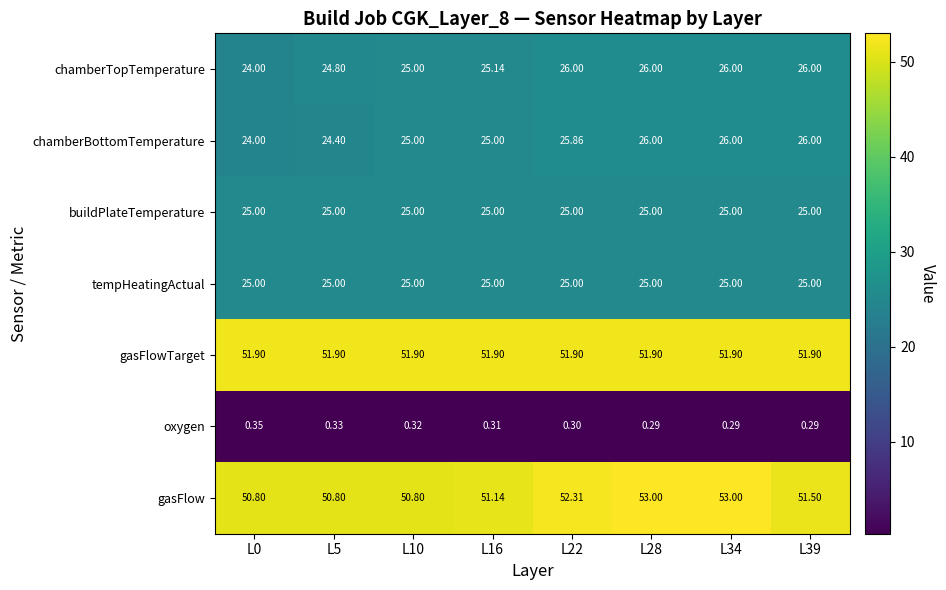

What is the difference between the highest and lowest values at L5?

51.6